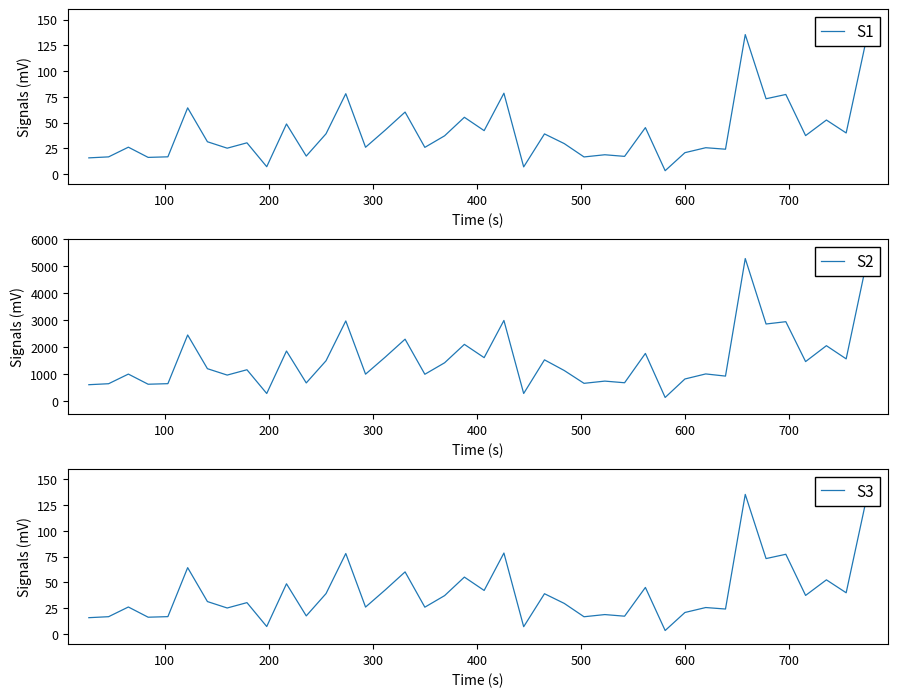

What is the highest value of the S1 series?

135.4